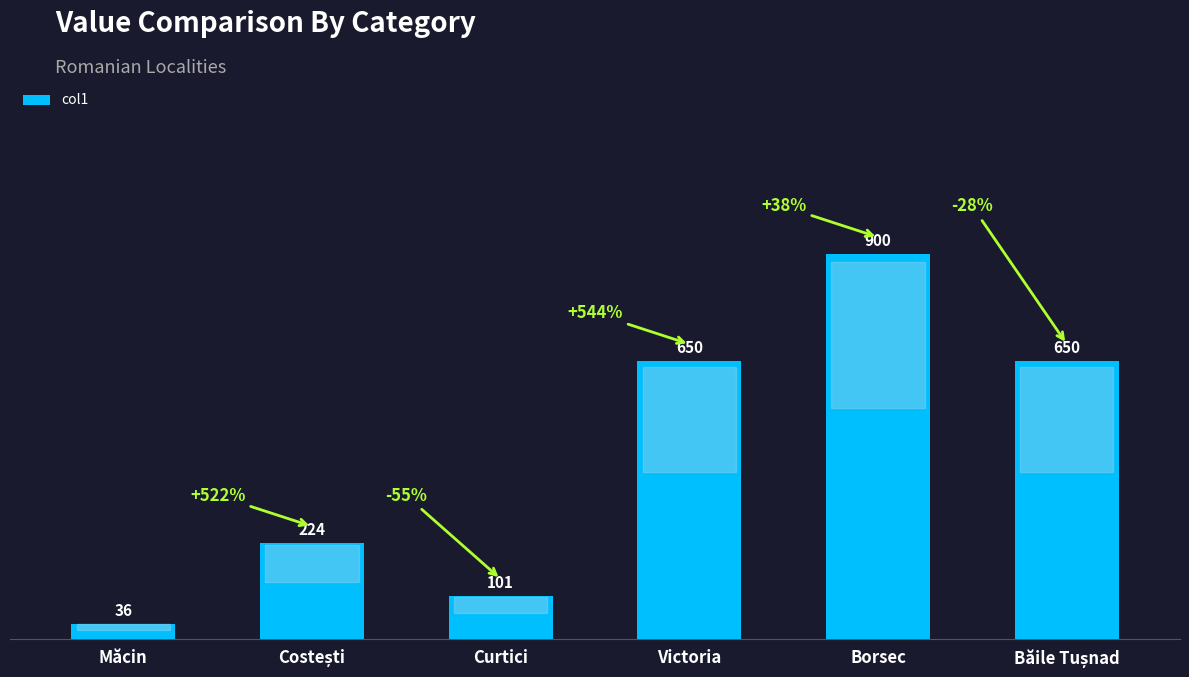

At which category does the chart reach its peak across all series?

Borsec